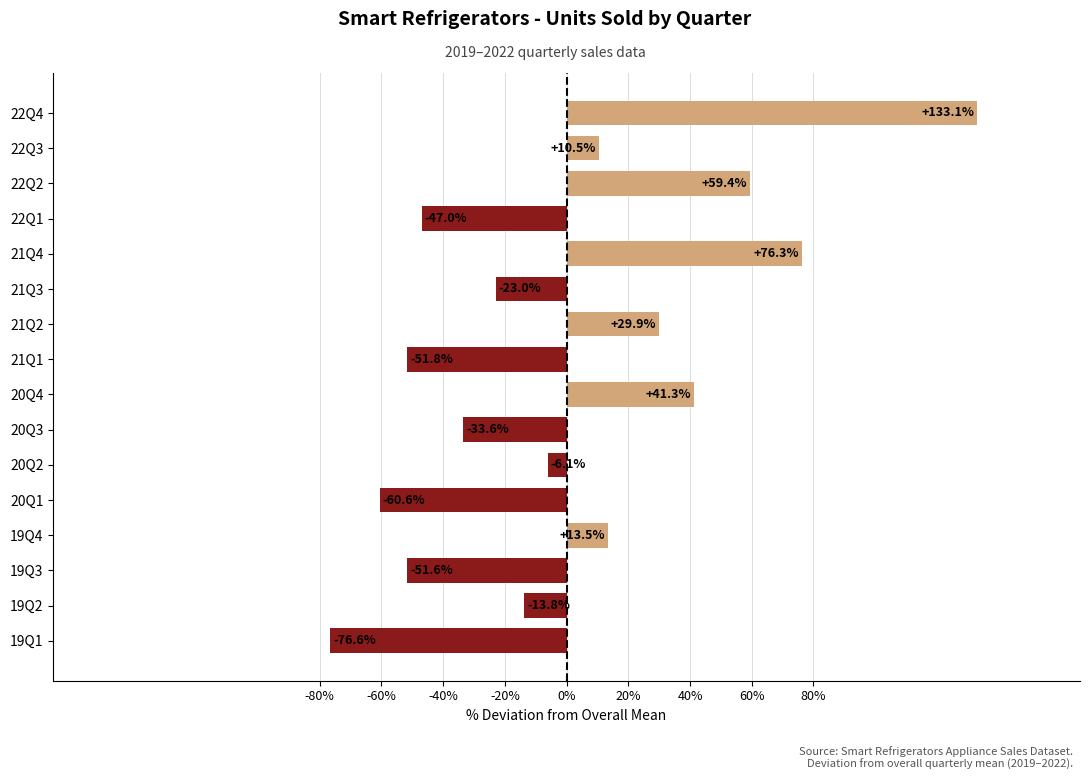

What is the maximum value shown in the chart?

133.1